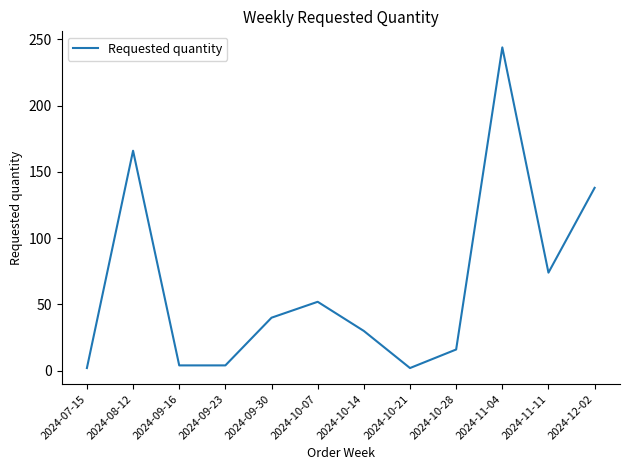

The chart shows a value of 30 at 2024-10-14. True or false?

True